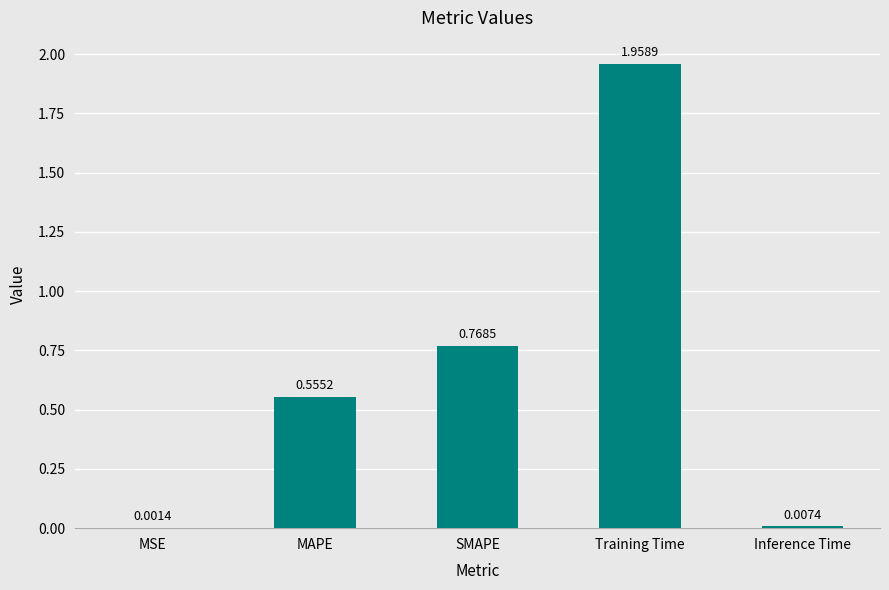

Between SMAPE and MAPE, which is larger?

SMAPE